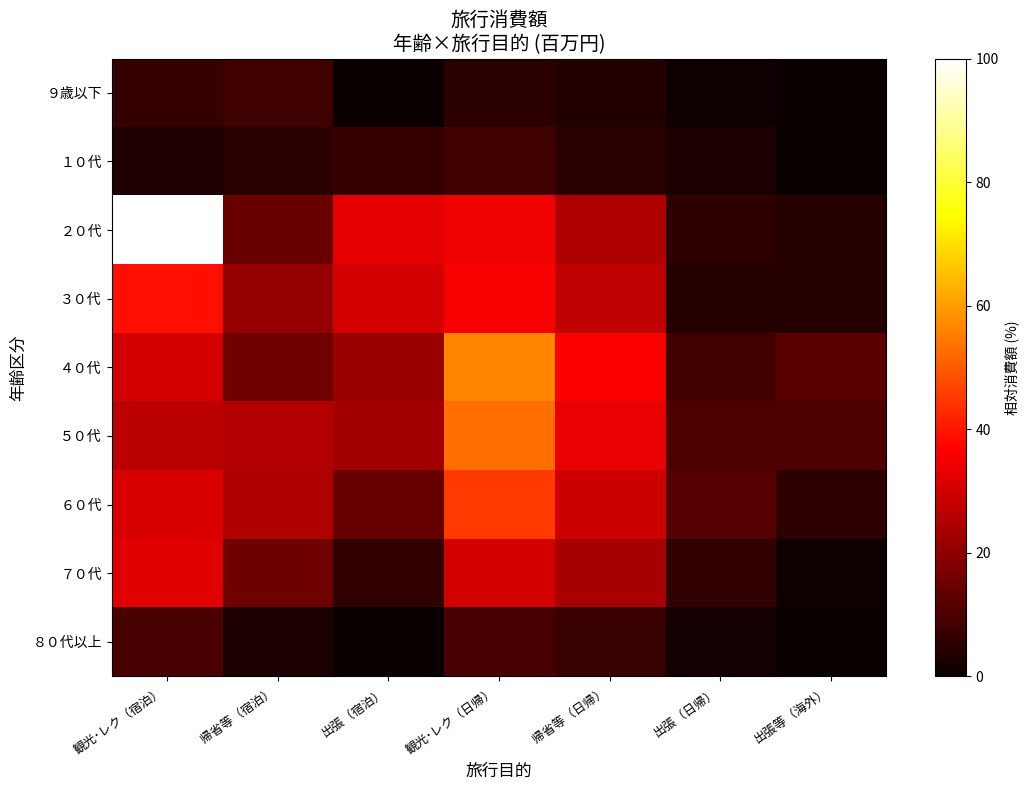

Reading left to right, what are all the values shown in this chart?

９歳以下: 観光･レク（宿泊）=6.3	帰省等（宿泊）=8.2	出張（宿泊）=0.0	観光･レク（日帰）=4.8	帰省等（日帰）=3.7	出張（日帰）=1.1	出張等（海外）=0.0
１０代: 観光･レク（宿泊）=3.2	帰省等（宿泊）=4.7	出張（宿泊）=6.8	観光･レク（日帰）=7.9	帰省等（日帰）=4.8	出張（日帰）=2.7	出張等（海外）=0.4
２０代: 観光･レク（宿泊）=100.0	帰省等（宿泊）=14.3	出張（宿泊）=32.4	観光･レク（日帰）=34.5	帰省等（日帰）=24.8	出張（日帰）=5.5	出張等（海外）=4.1
３０代: 観光･レク（宿泊）=38.7	帰省等（宿泊）=20.9	出張（宿泊）=29.8	観光･レク（日帰）=35.5	帰省等（日帰）=27.2	出張（日帰）=4.2	出張等（海外）=4.0
４０代: 観光･レク（宿泊）=29.8	帰省等（宿泊）=15.6	出張（宿泊）=21.6	観光･レク（日帰）=56.3	帰省等（日帰）=36.1	出張（日帰）=8.4	出張等（海外）=11.7
５０代: 観光･レク（宿泊）=26.3	帰省等（宿泊）=25.3	出張（宿泊）=22.7	観光･レク（日帰）=53.1	帰省等（日帰）=33.4	出張（日帰）=9.8	出張等（海外）=9.9
６０代: 観光･レク（宿泊）=31.0	帰省等（宿泊）=24.7	出張（宿泊）=13.9	観光･レク（日帰）=45.2	帰省等（日帰）=29.1	出張（日帰）=11.0	出張等（海外）=5.1
７０代: 観光･レク（宿泊）=32.3	帰省等（宿泊）=15.0	出張（宿泊）=6.0	観光･レク（日帰）=30.3	帰省等（日帰）=23.6	出張（日帰）=6.1	出張等（海外）=0.6
８０代以上: 観光･レク（宿泊）=9.6	帰省等（宿泊）=2.6	出張（宿泊）=0.0	観光･レク（日帰）=9.2	帰省等（日帰）=7.1	出張（日帰）=1.9	出張等（海外）=0.2